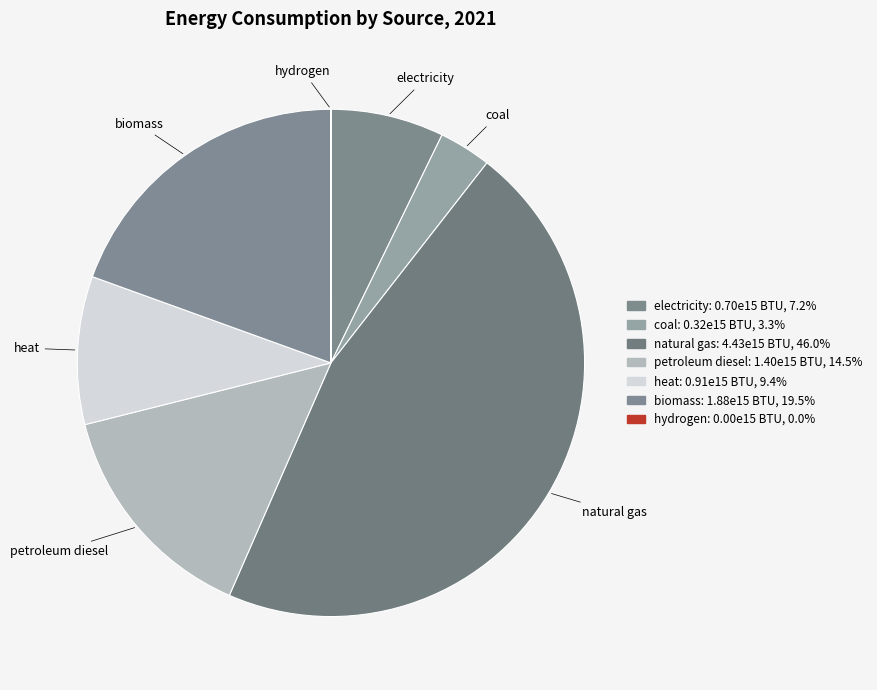

Which slice is the smallest?

hydrogen